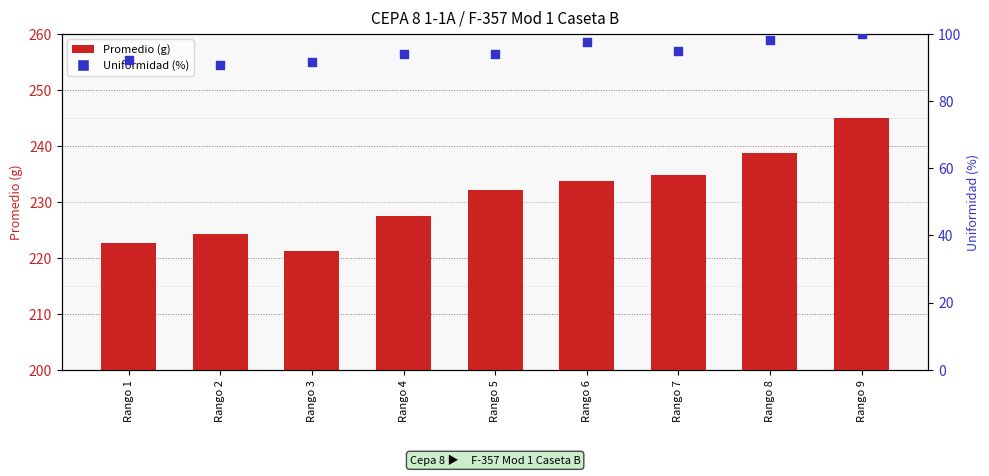

Which series contains the lowest Y value?

Uniformidad (%)